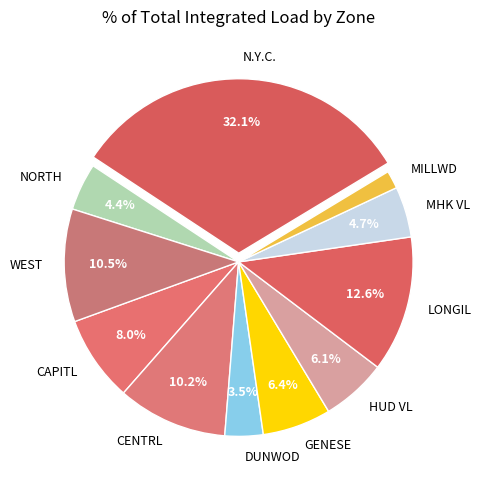

To the nearest percent, what is the difference between the GENESE and DUNWOD slice percentages?

3%